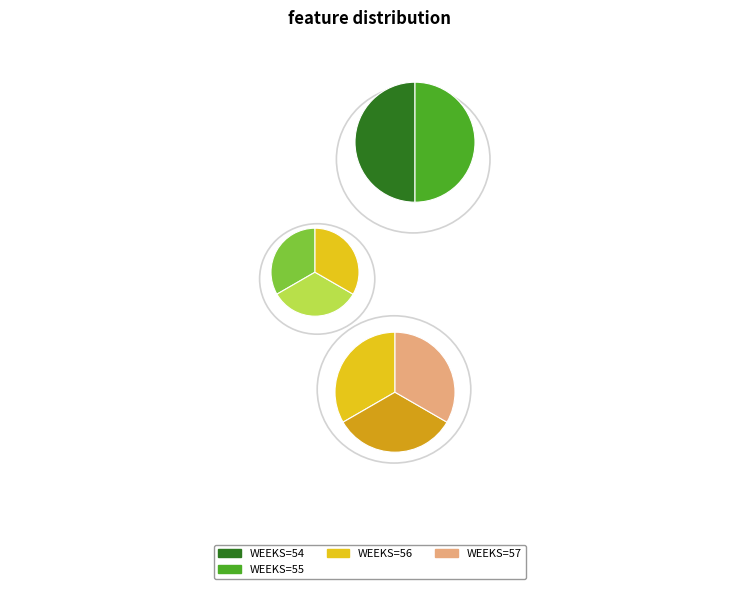

Is there a majority slice in this chart?

No